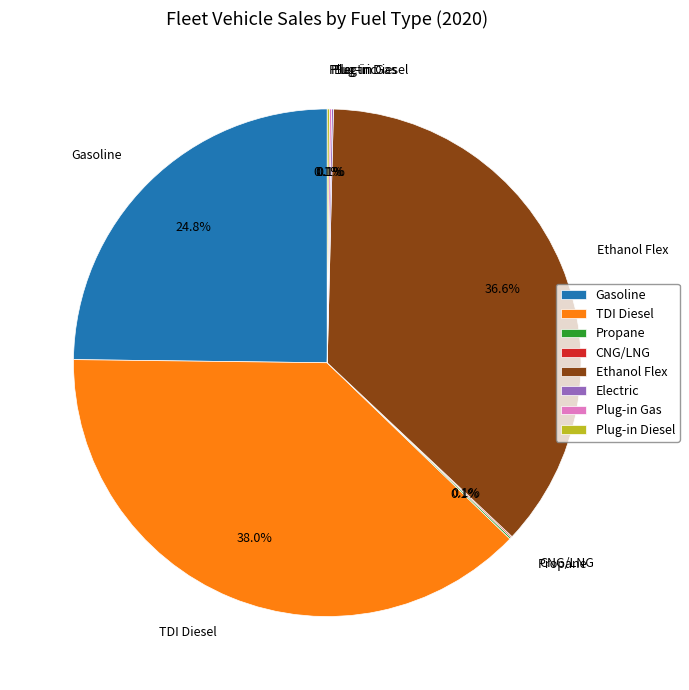

What portion of the pie excludes Ethanol Flex?

63.4%